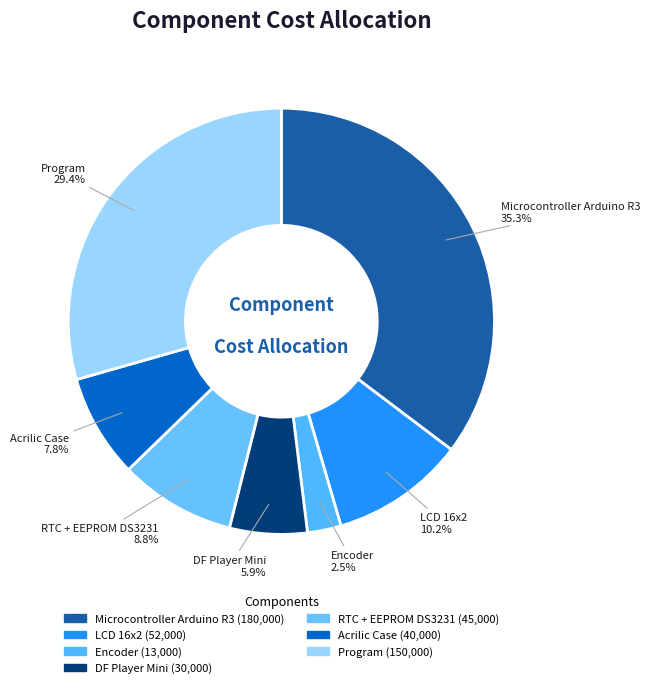

Between Acrilic Case and DF Player Mini, which is larger?

Acrilic Case